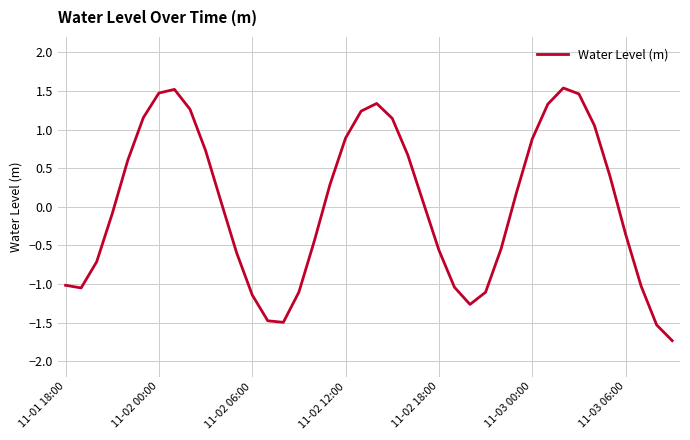

What is the difference between the maximum and minimum values?

3.3